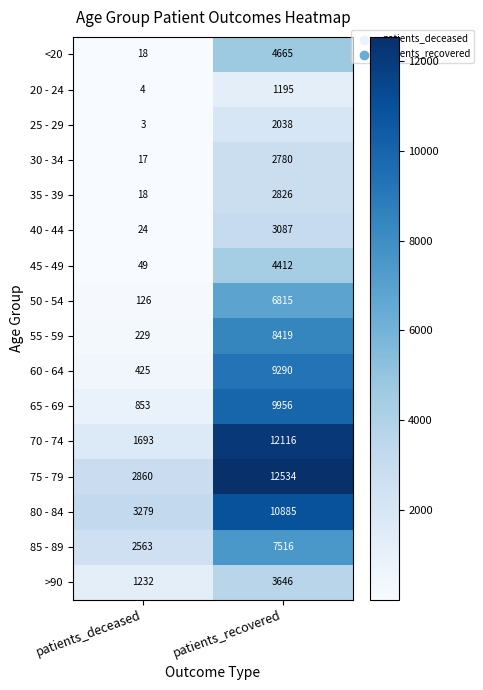

Which series has the largest total across all categories?

75 - 79